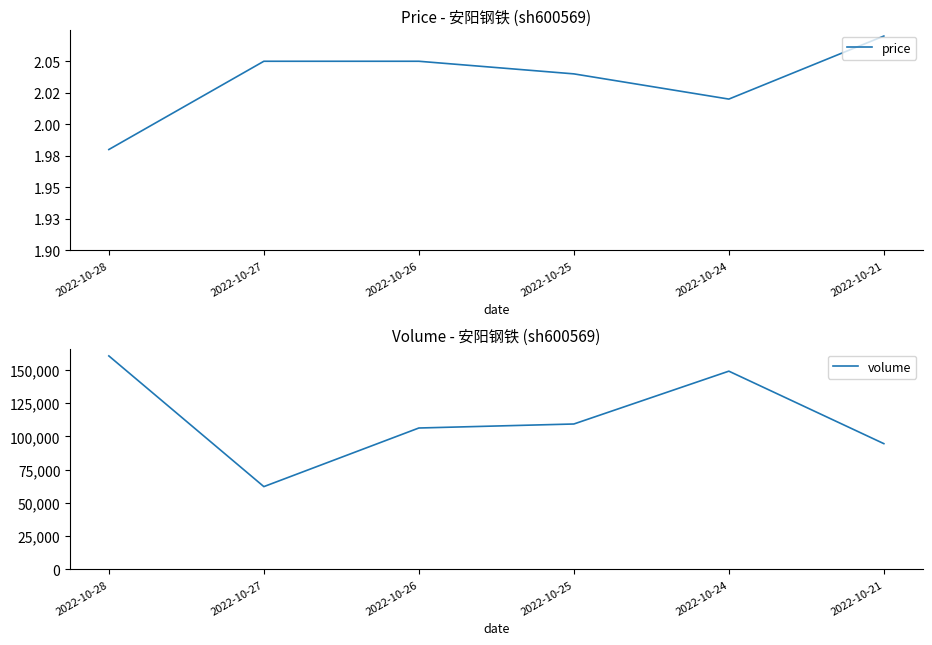

True or false: volume has more than 0 interior local peaks.

True